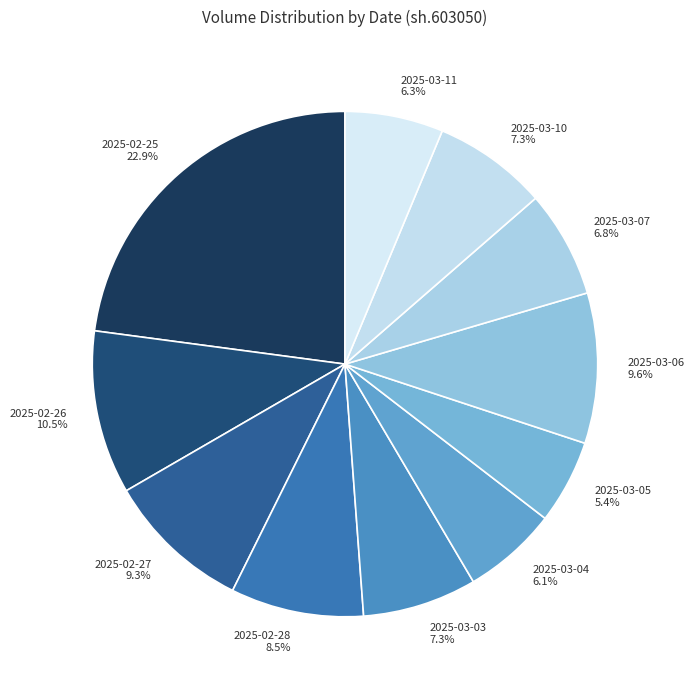

Is there a majority slice in this chart?

No